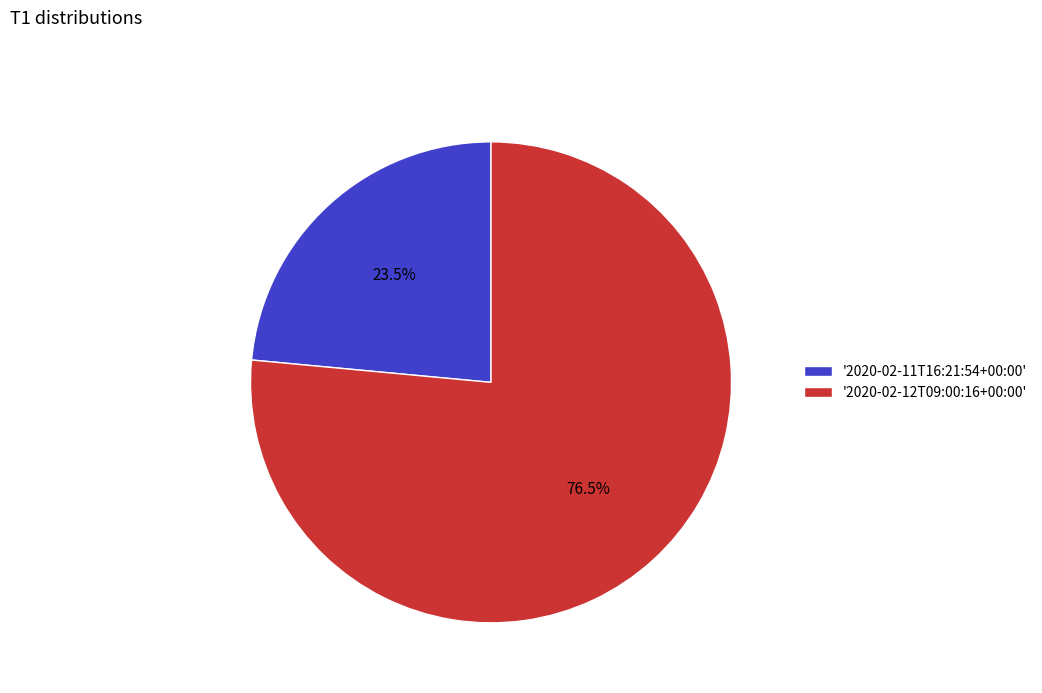

Count the number of slices in the pie.

2